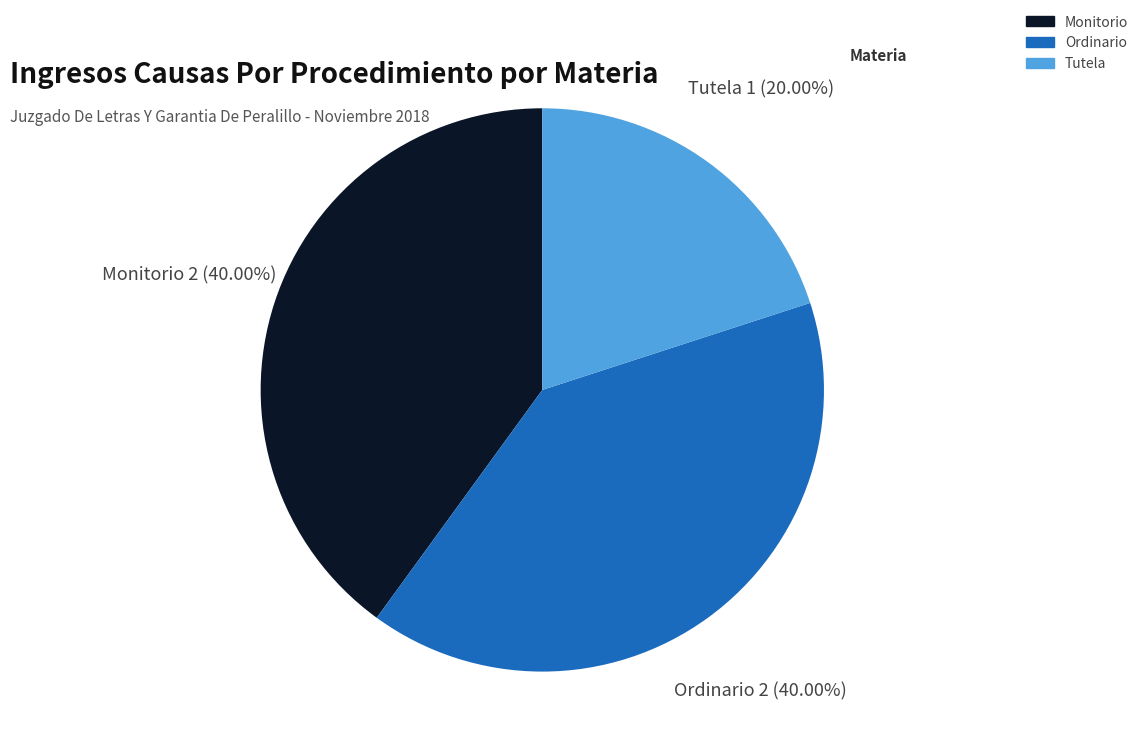

What percentage do Monitorio and Ordinario together represent?

80.0%